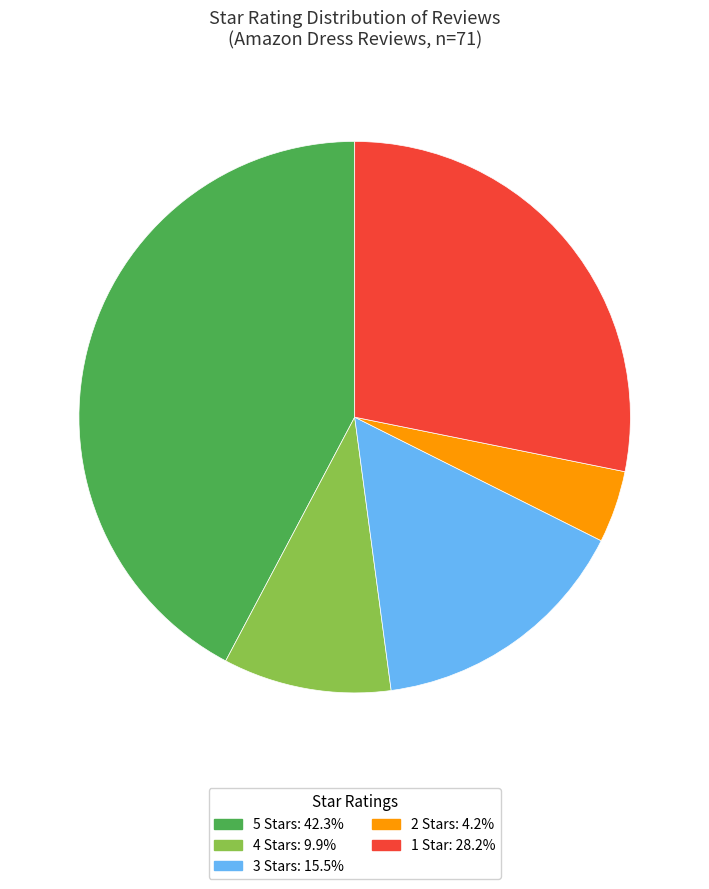

Is there any slice that represents more than half of the pie?

No